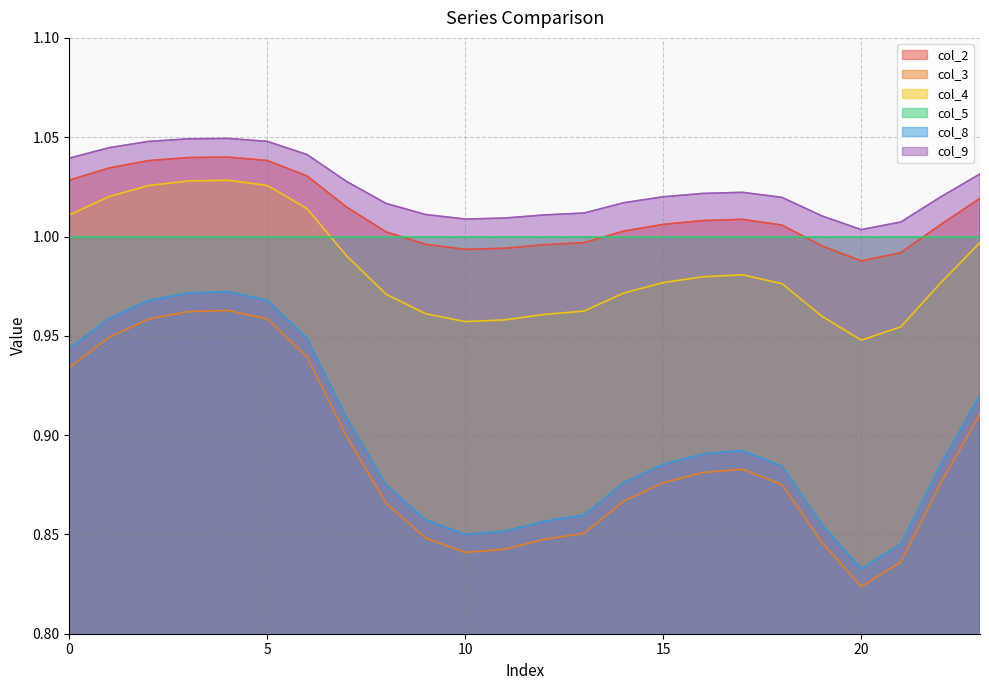

Which category has the lowest value in the col_3 series?

20